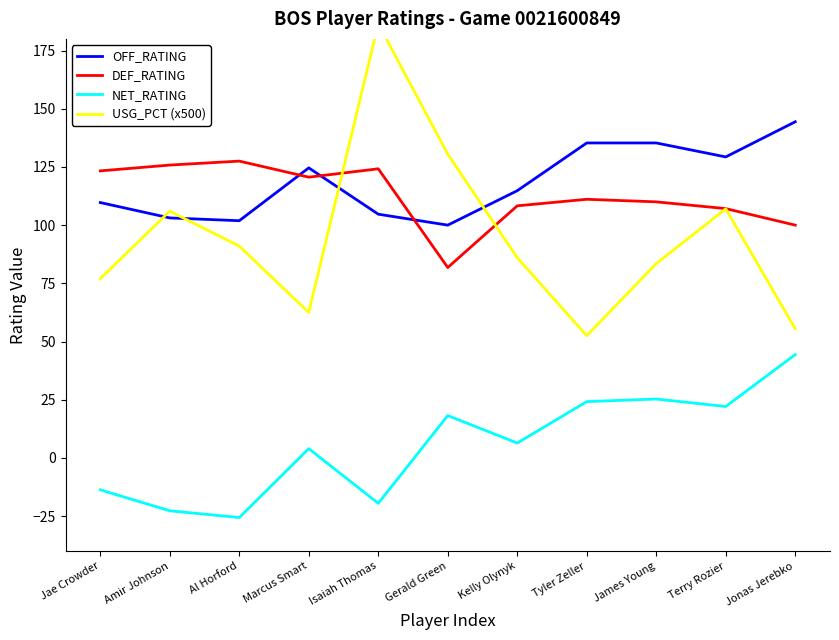

At which category is the sum across all series the highest?

Isaiah Thomas